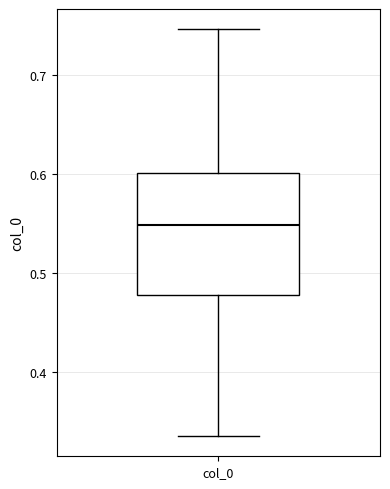

Read this box plot against the y-axis: the position of the median line, the range covered by the box, and the ends of both whiskers. The values are not printed on the chart, so give them approximately, as read against the axis.

median 0.55, box 0.48 to 0.60, whiskers 0.34 to 0.75